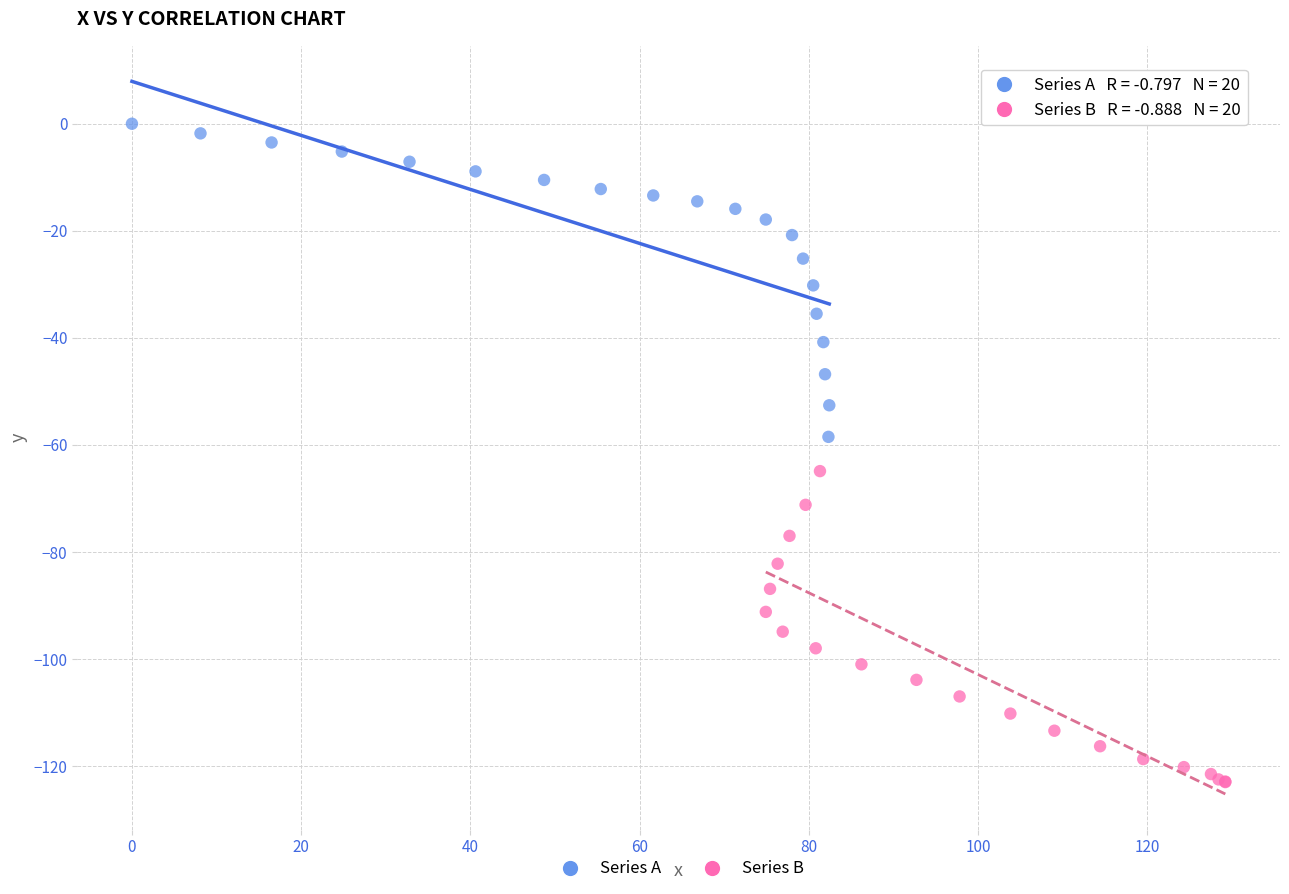

What are all the series names shown in the legend?

Series A, Series B